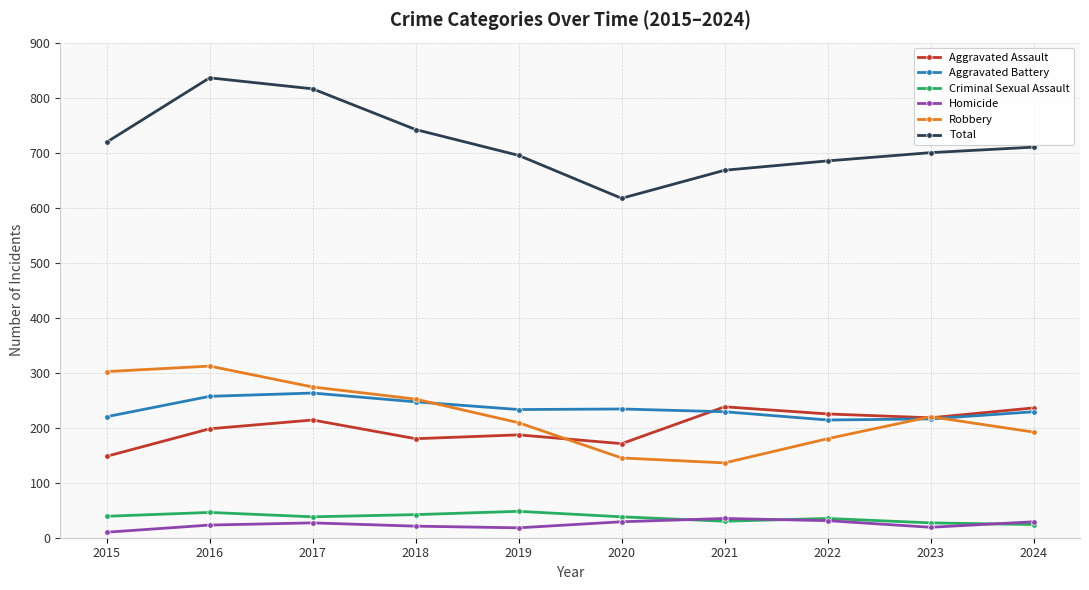

Which series has the widest spread of values?

Total